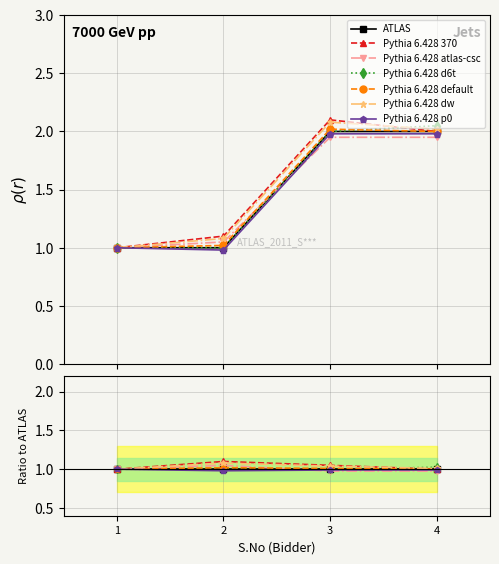

True or false: there are more than 2 points higher than both neighbors.

False